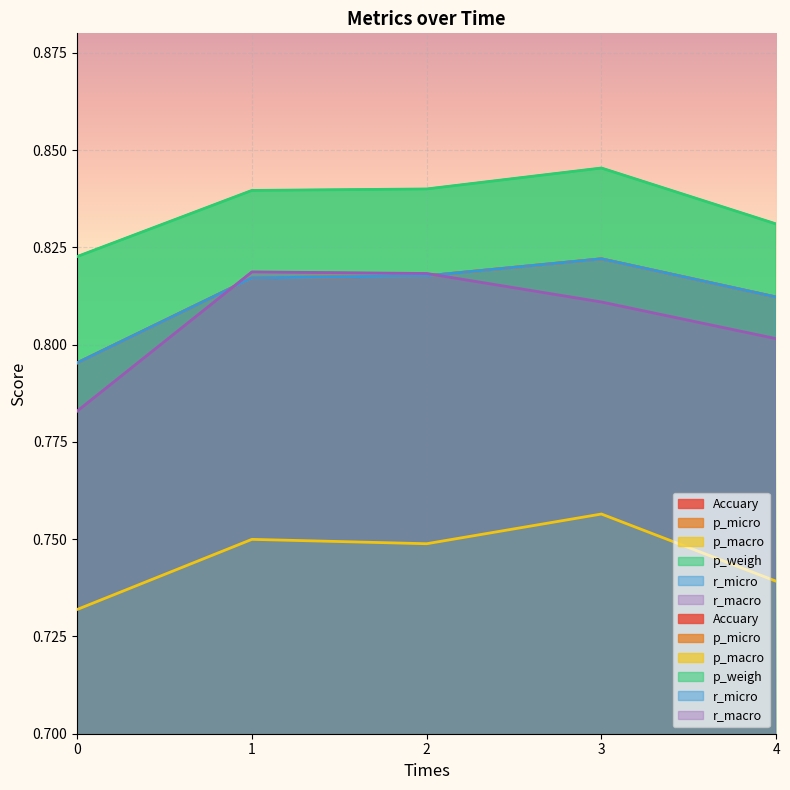

Between 2 and 3, which is larger?

3